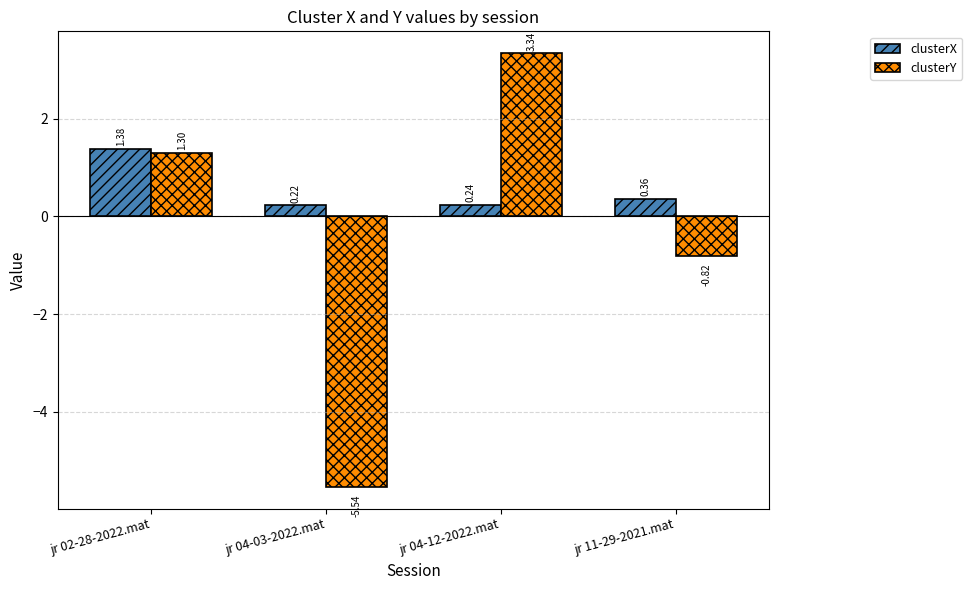

Is the value of clusterY at jr 04-03-2022.mat greater than the value of clusterX at jr 04-03-2022.mat?

No